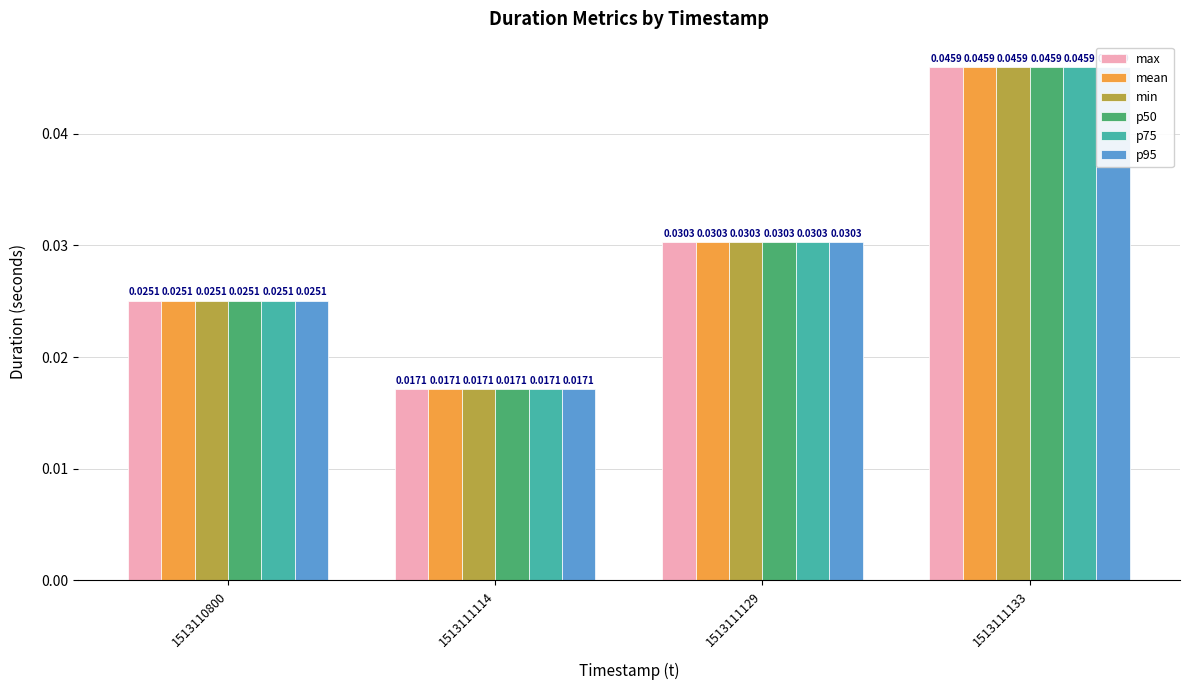

At 1513111129, list the series in order from smallest to largest.

max, mean, min, p50, p75, p95